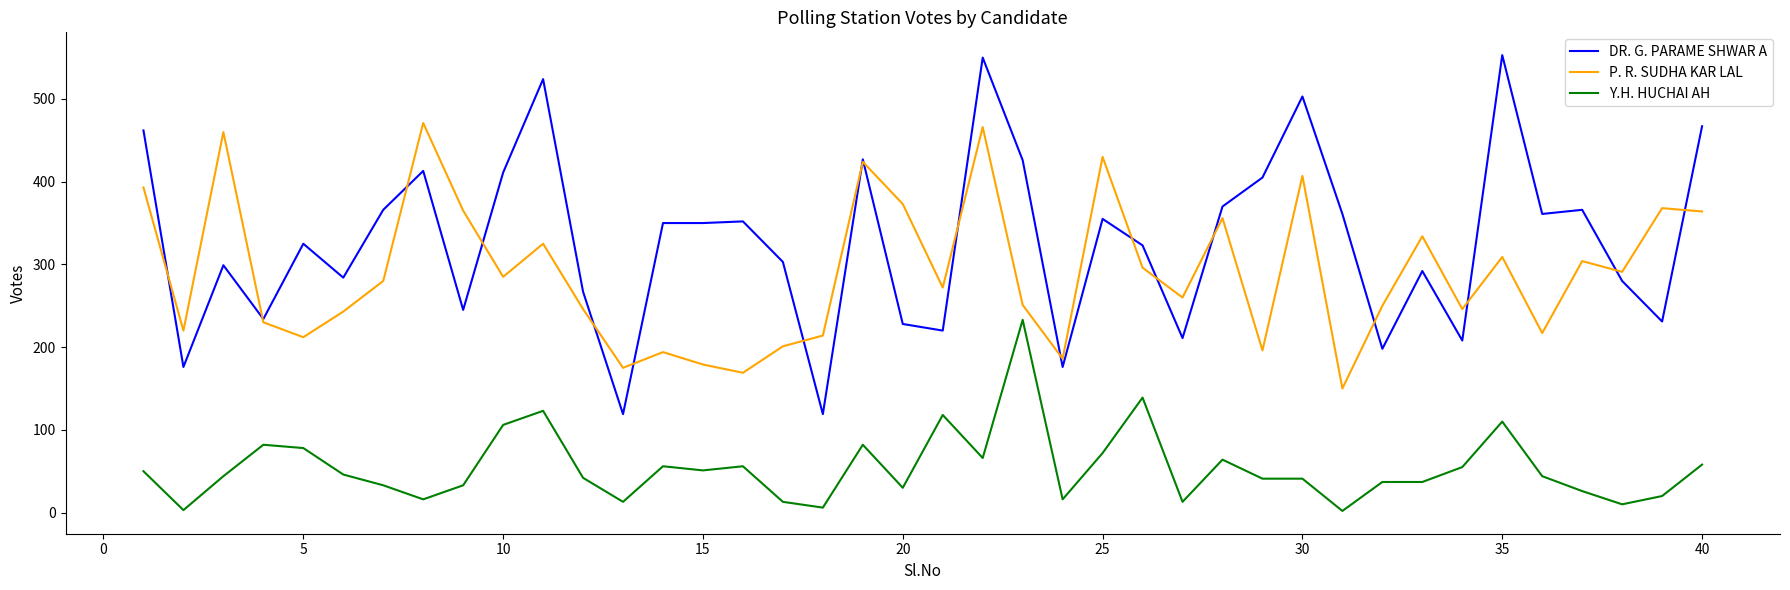

Which series has the largest range (max minus min)?

DR. G. PARAME SHWAR A